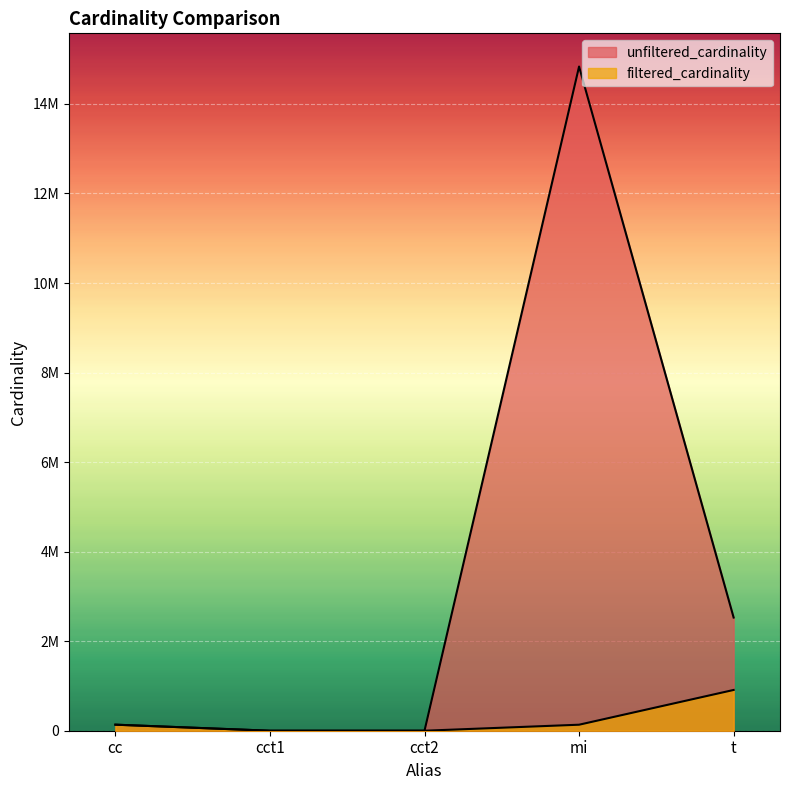

Which has a higher value, cc or cct2?

cc